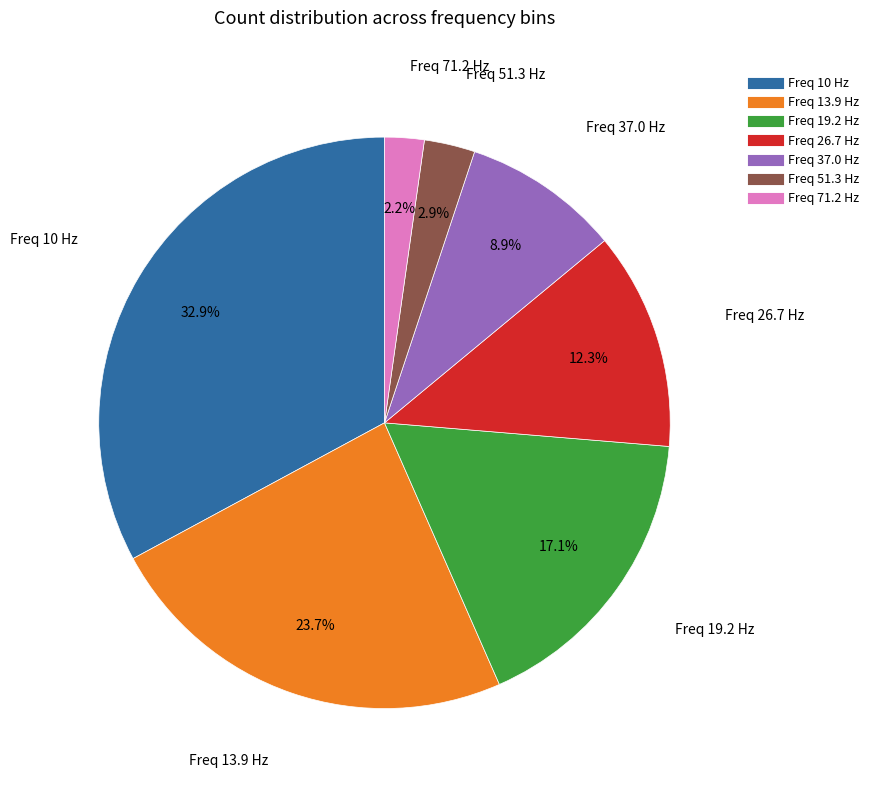

Is there any slice that represents more than half of the pie?

No